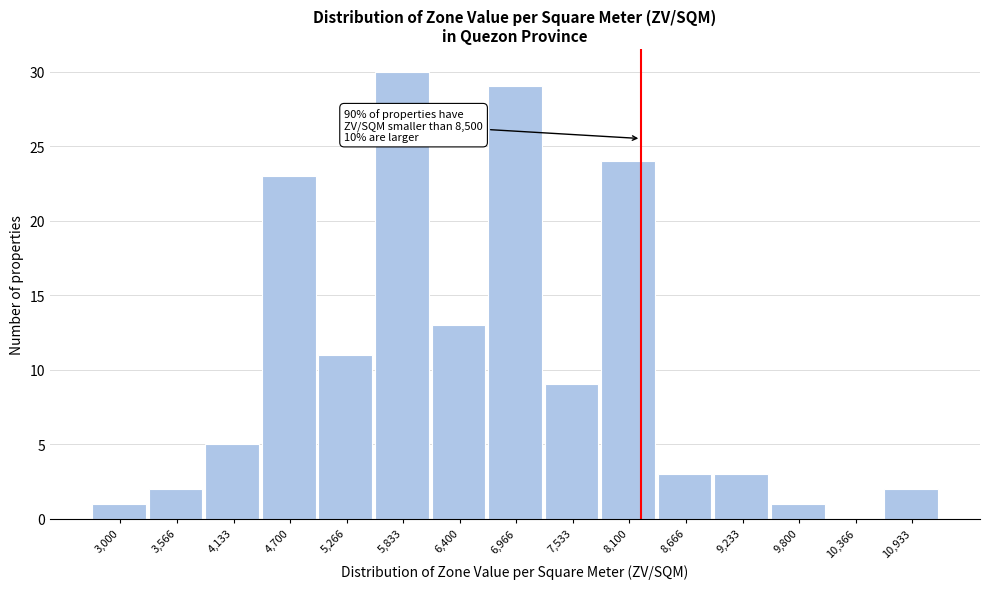

Reading left to right, transcribe all the data shown in this chart.

3,000=1	3,566=2	4,133=5	4,700=23	5,266=11	5,833=30	6,400=13	6,966=29	7,533=9	8,100=24	8,666=3	9,233=3	9,800=1	10,366=0	10,933=2